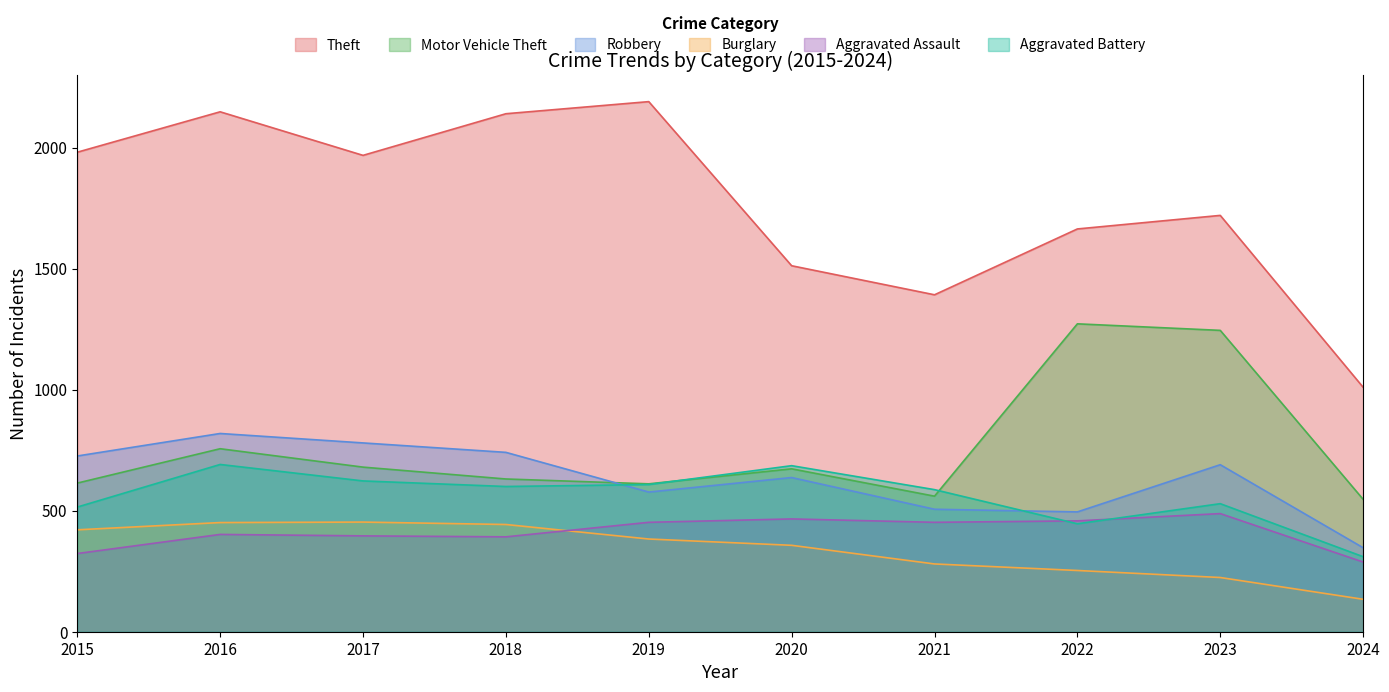

How many interior local valleys does the Motor Vehicle Theft series have?

2